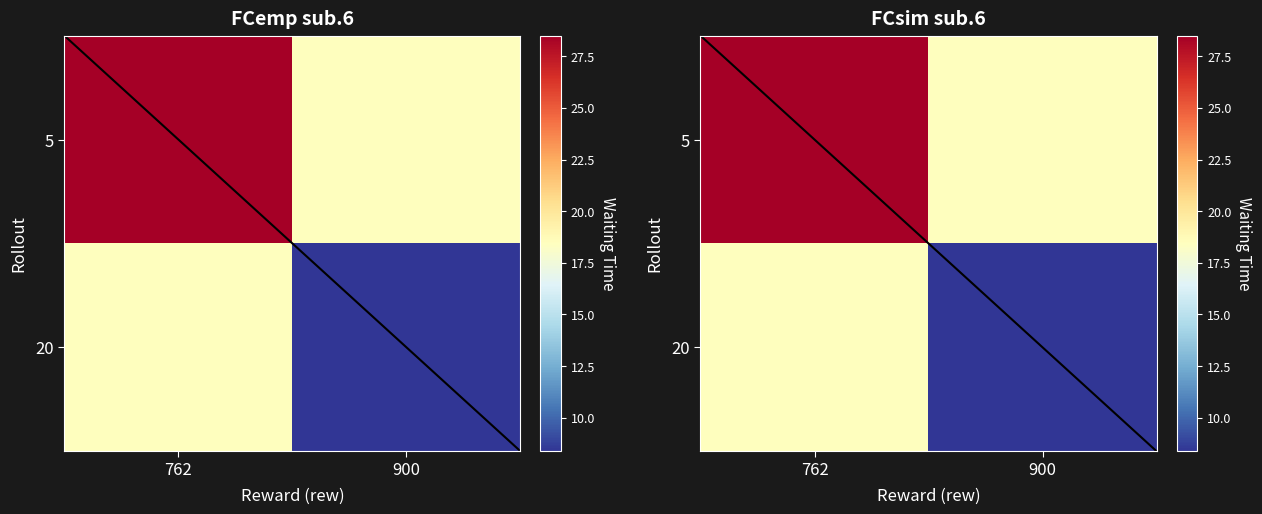

What is the spread (max minus min) of values at 900?

10.1